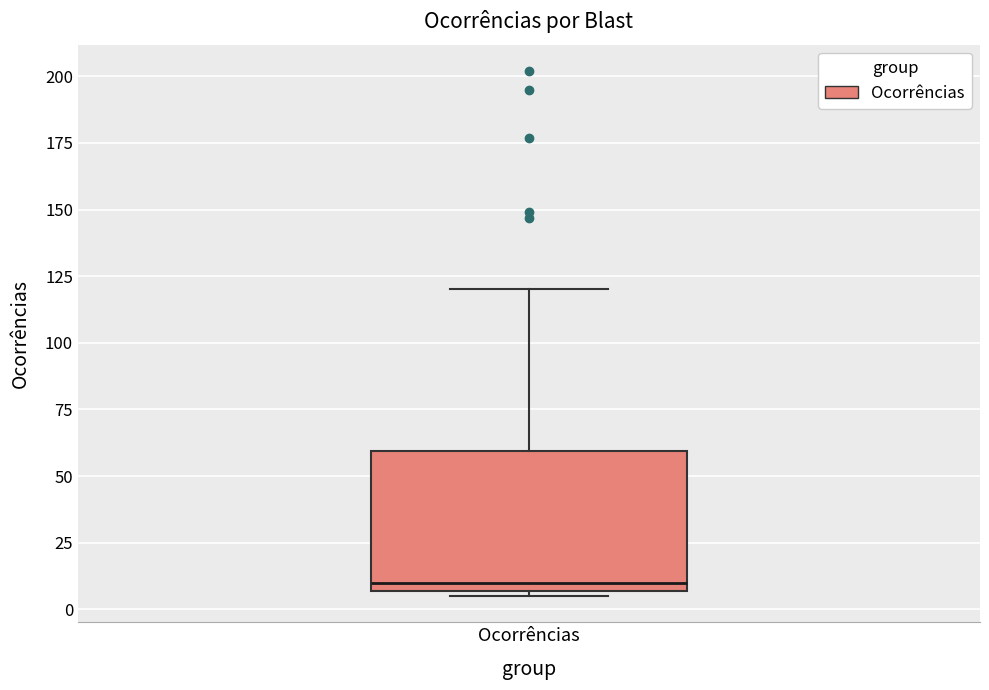

Transcribe this box plot: give where the median line is, the range the box spans, and where the two whiskers end, as read against the y-axis. The values are not printed on the chart, so give them approximately, as read against the axis.

median 10, box 5 to 60, whiskers 5 (just below the box's lower edge) to 120